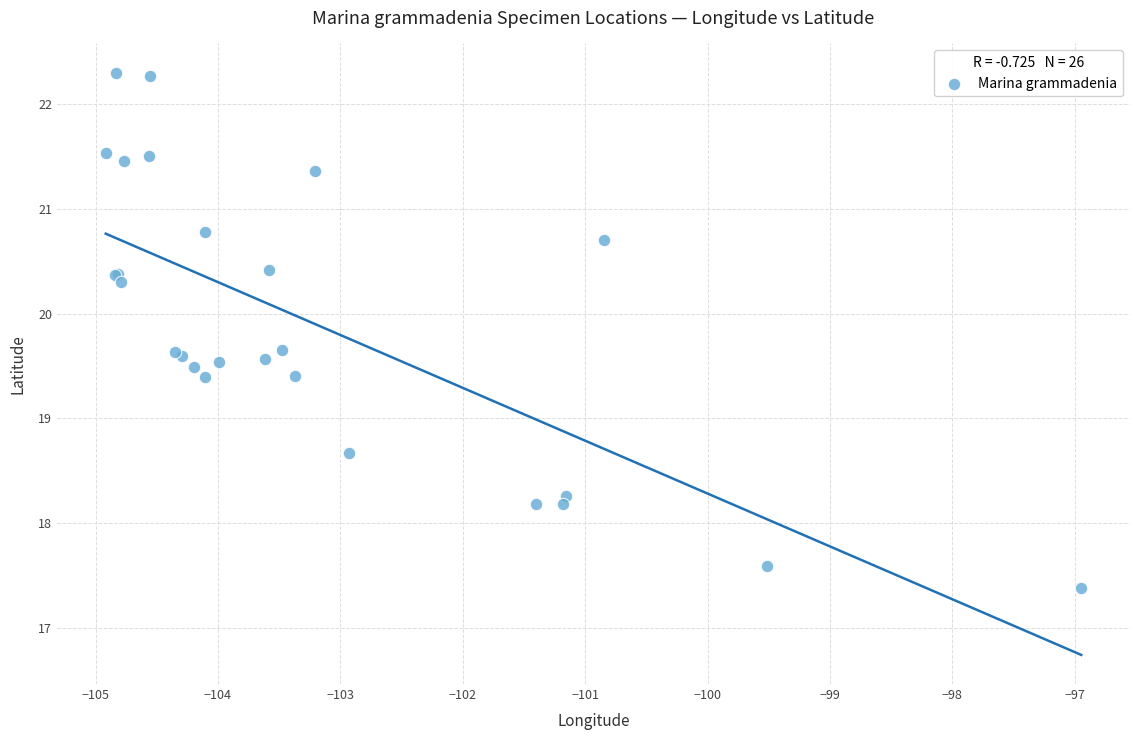

What Y value in the scatter plot is closest to 19?

18.7